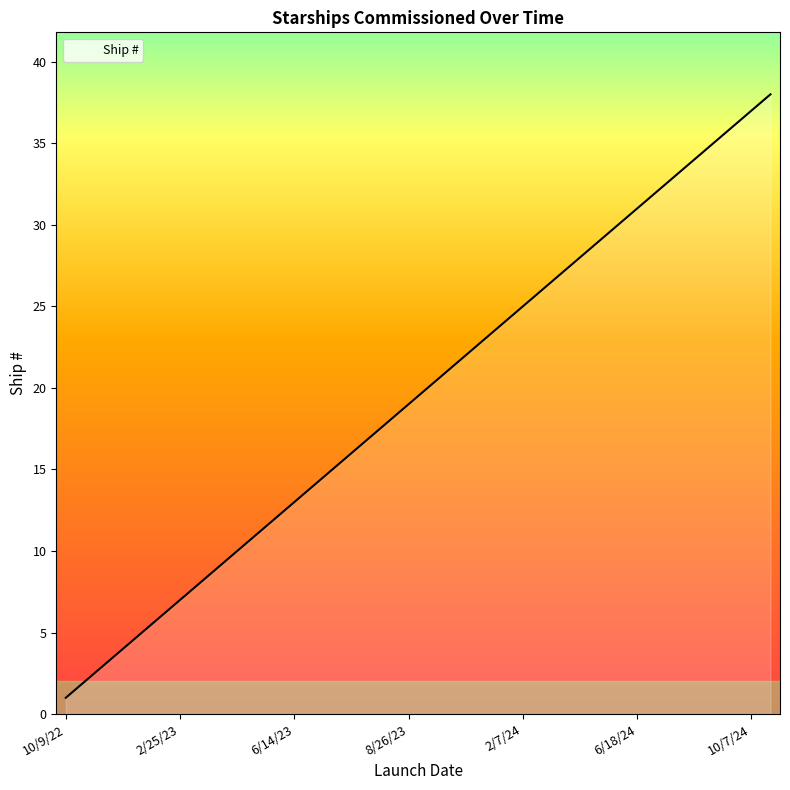

What is the difference between the maximum and minimum values?

37